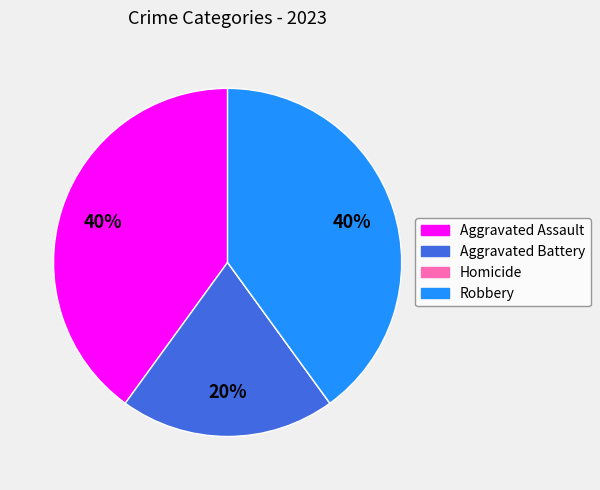

The Aggravated Battery slice represents 20% of the pie. True or false?

True